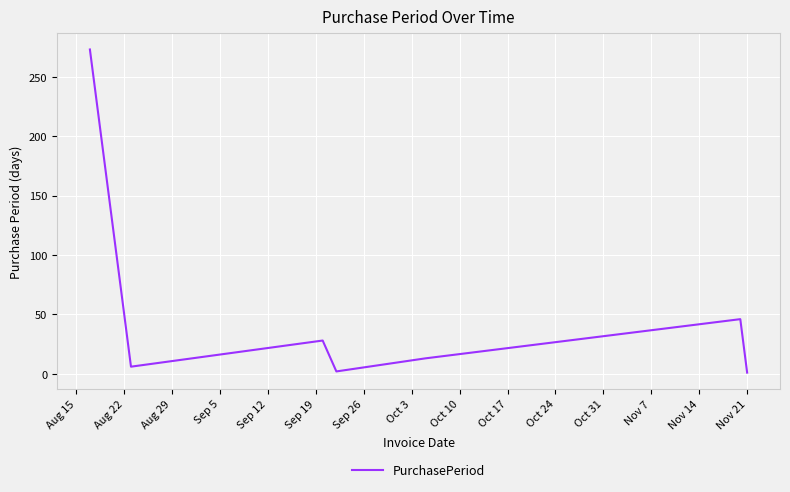

True or false: the data has more than 2 interior local peaks.

False